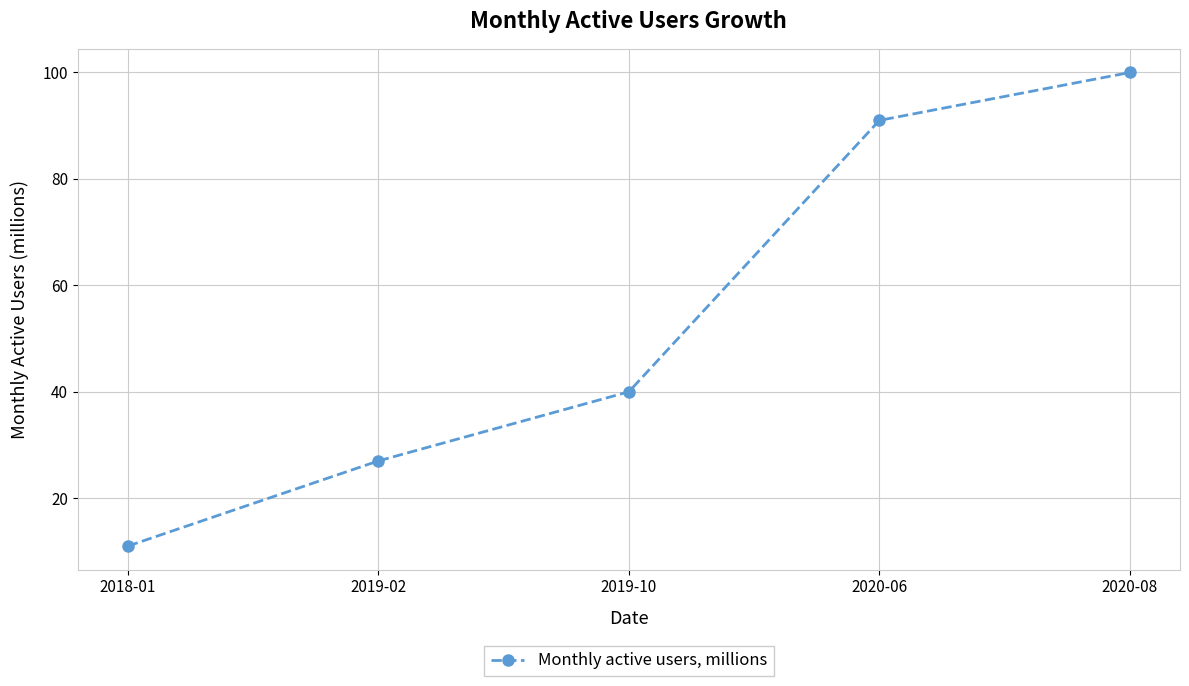

Is it true that the value at 2018-01 is 6?

False